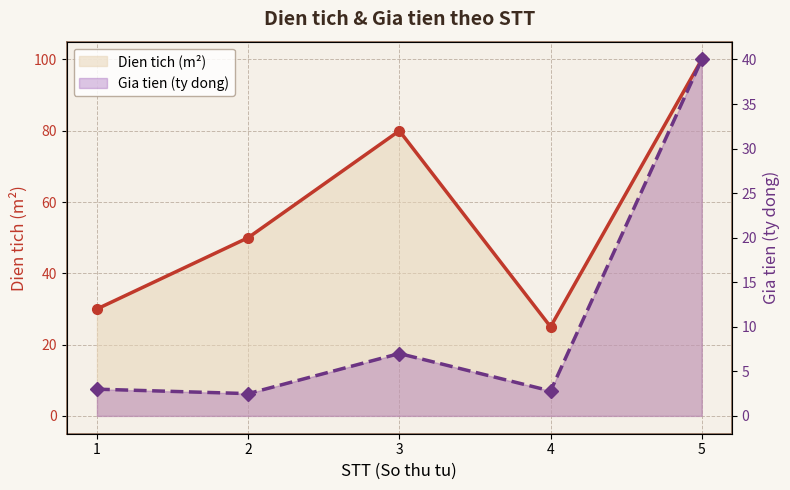

Count the number of data series in this chart.

2